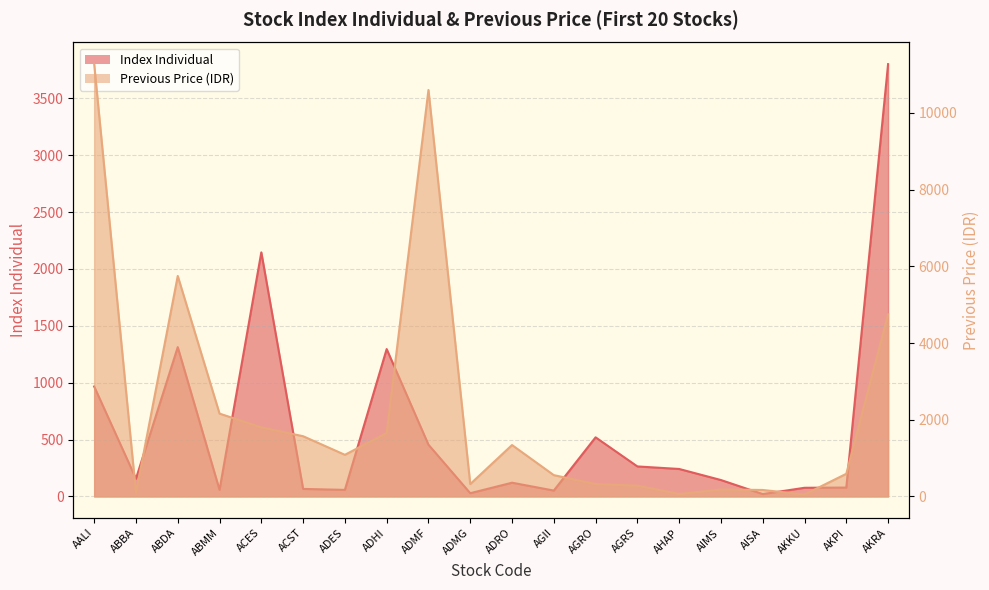

What is the total value across all series at ABBA?

246.1